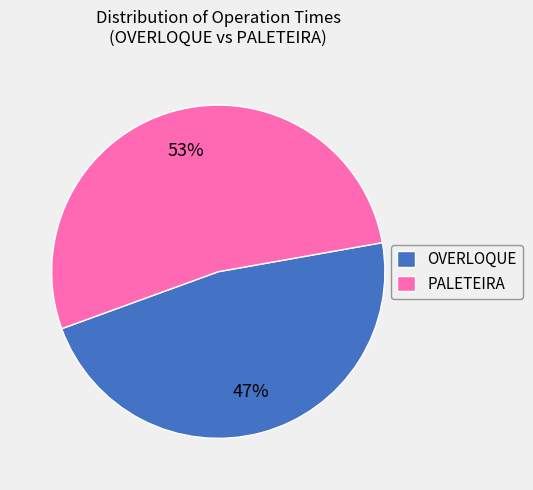

Count the number of slices in the pie.

2